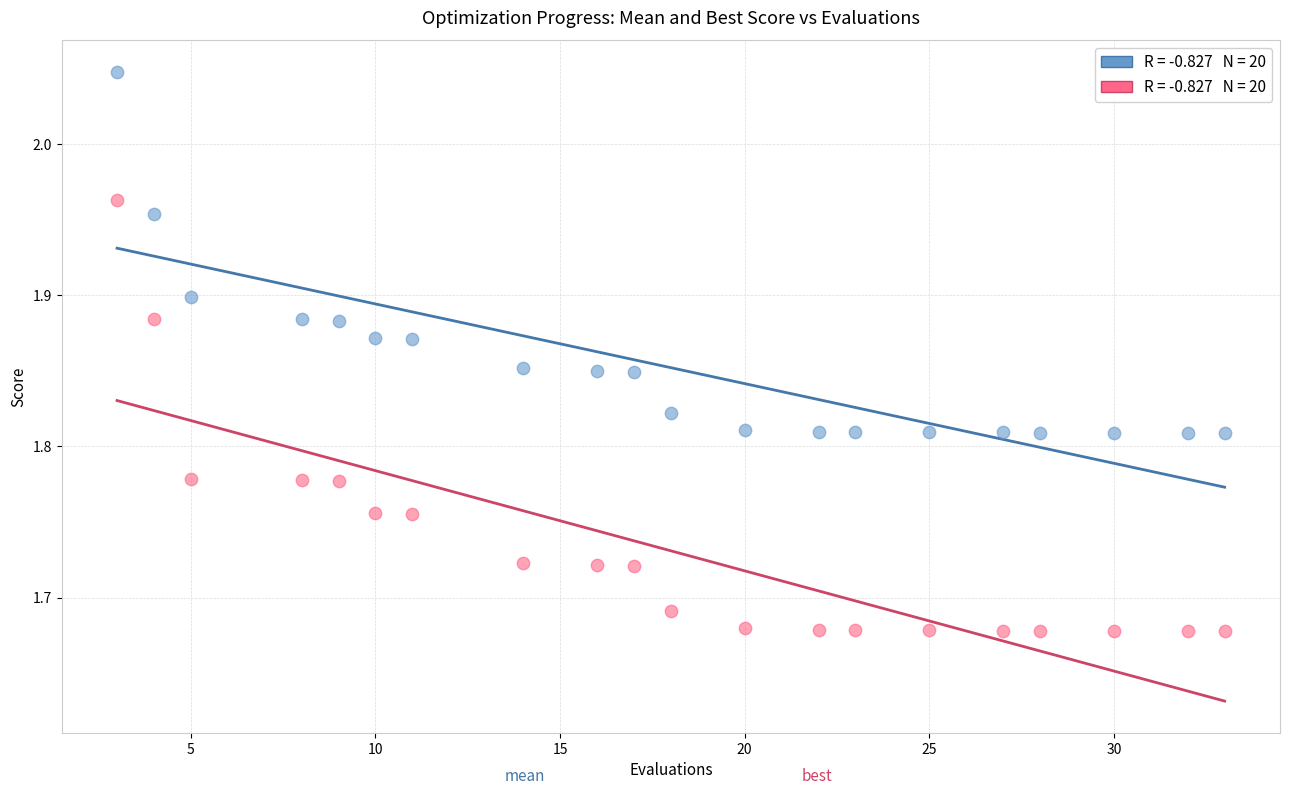

Across all data points, what is the range of Y values (max minus min)?

0.4